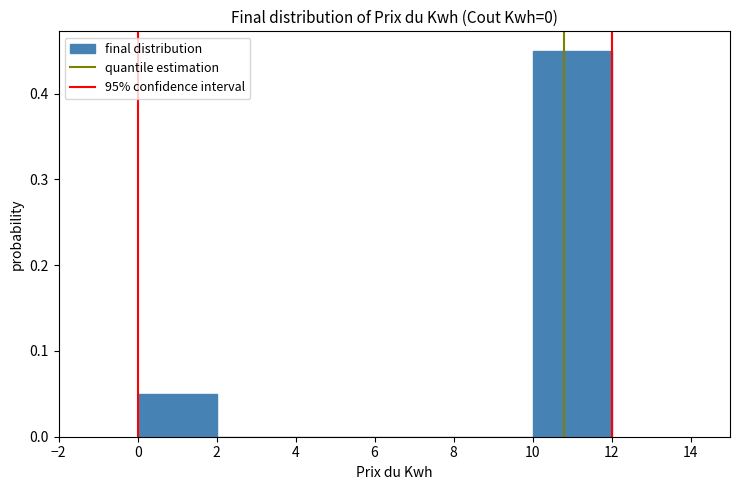

Reading left to right, transcribe this chart: for each bar, give the range it covers on the x-axis and its height. The values are not printed on the chart, so give them approximately, as read against the axis.

0 to 2: 0.05
2 to 4: 0
4 to 6: 0
6 to 8: 0
8 to 10: 0
10 to 12: 0.45